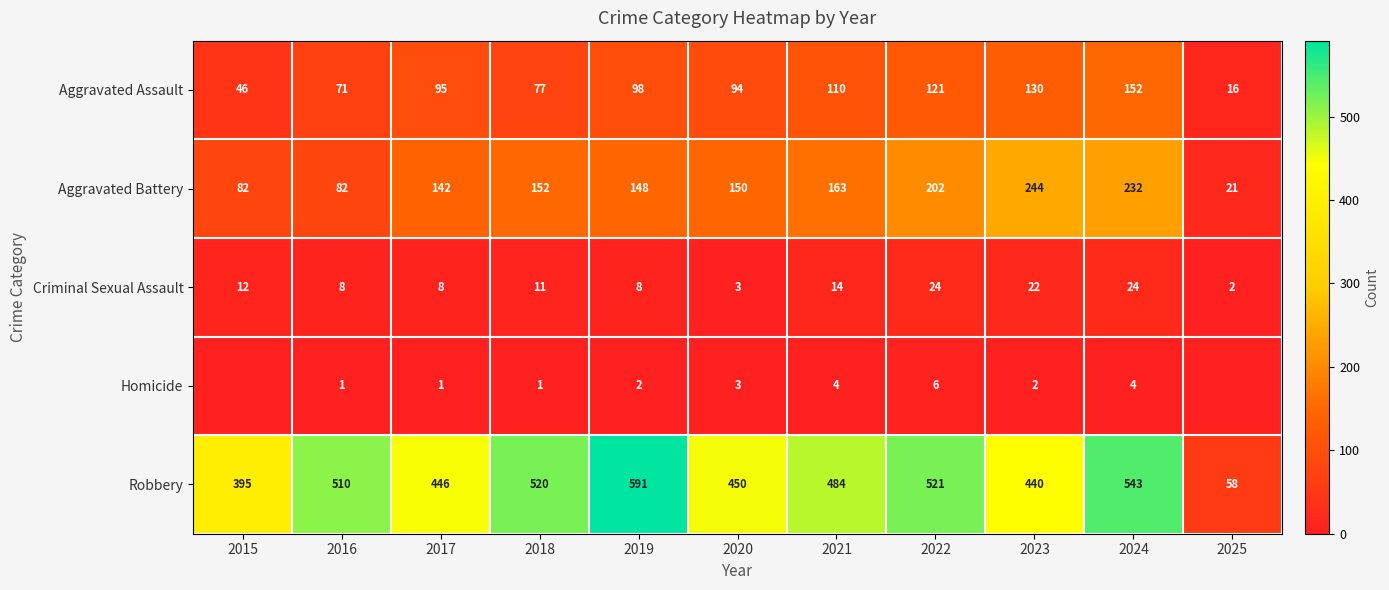

At which category does the chart reach its minimum across all series?

2015